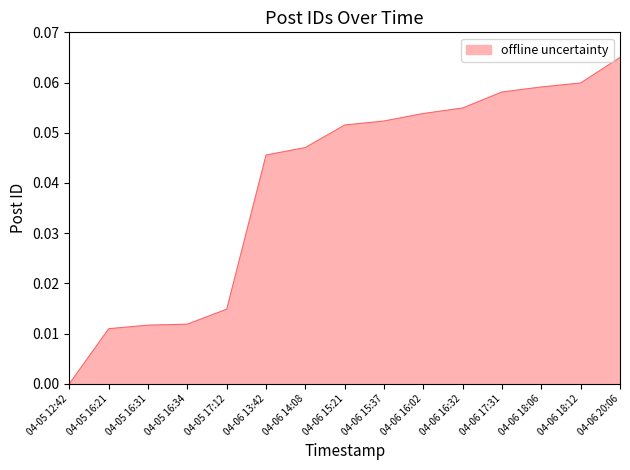

Between 04-05 17:12 and 04-05 16:31, which is larger?

04-05 17:12